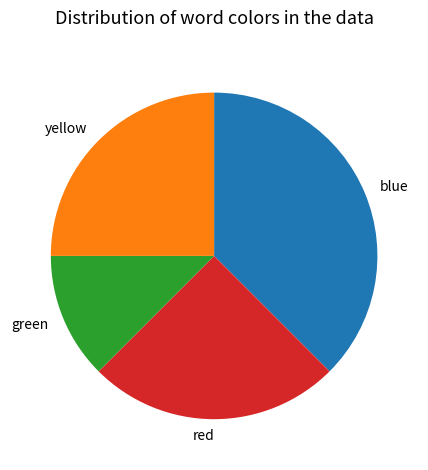

Is it true that green is 12% of the pie?

True